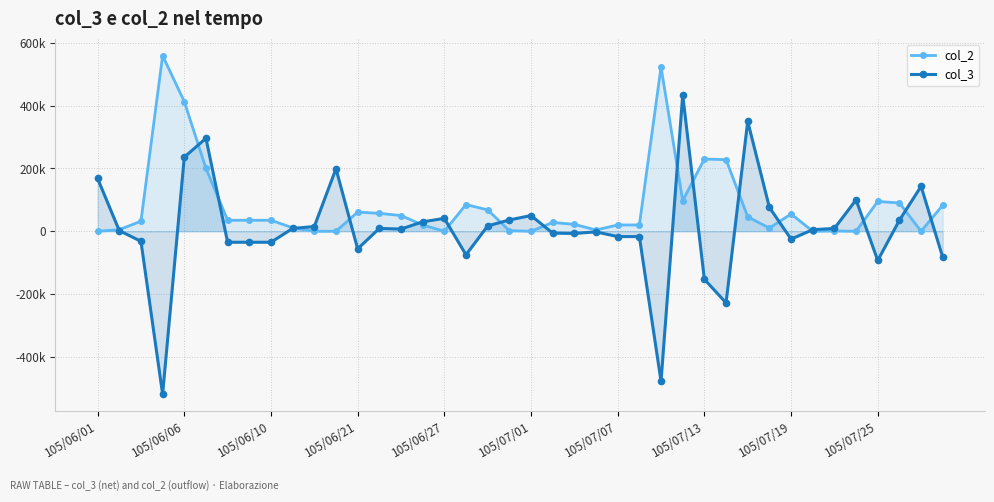

The value of col_3 at 39 is -83000. True or false?

True